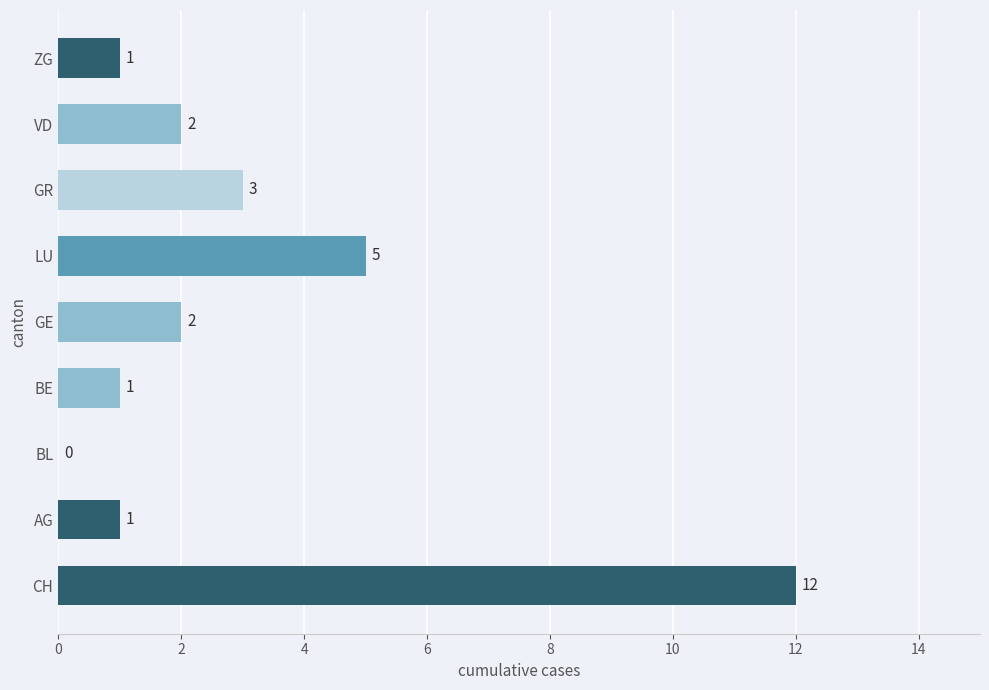

Reading top to bottom, what are all the values shown in this chart?

ZG=1	VD=2	GR=3	LU=5	GE=2	BE=1	BL=0	AG=1	CH=12